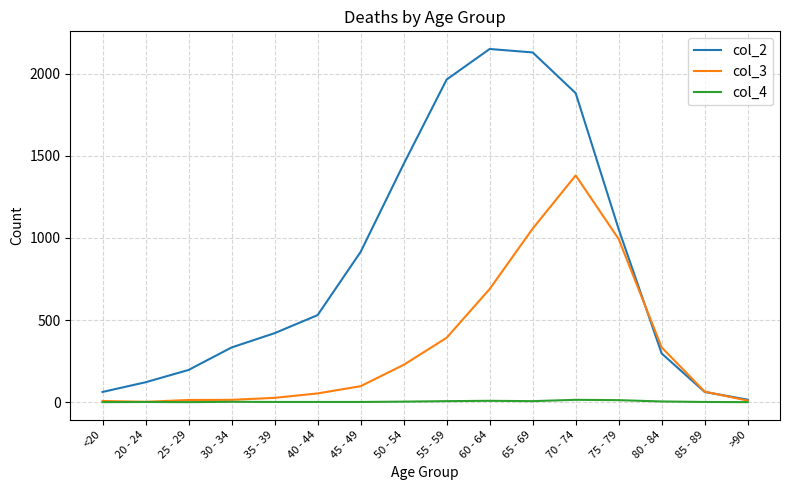

What position from the left is 65 - 69?

11